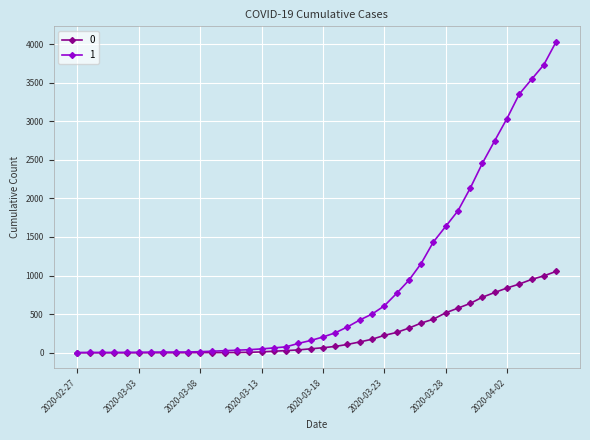

List the series in order of their overall mean, highest first.

1, 0